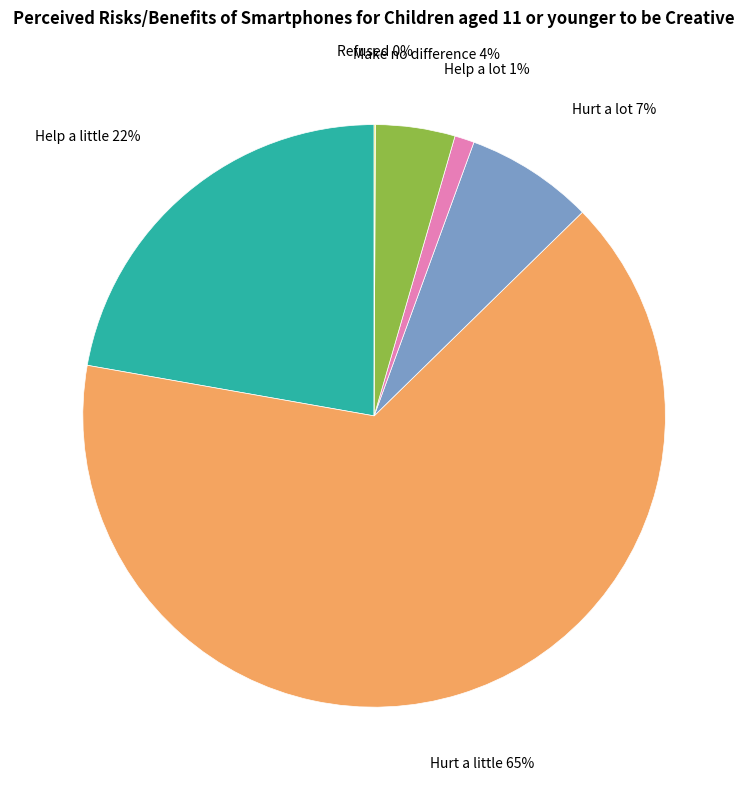

To the nearest percent, what is the average slice percentage?

17%